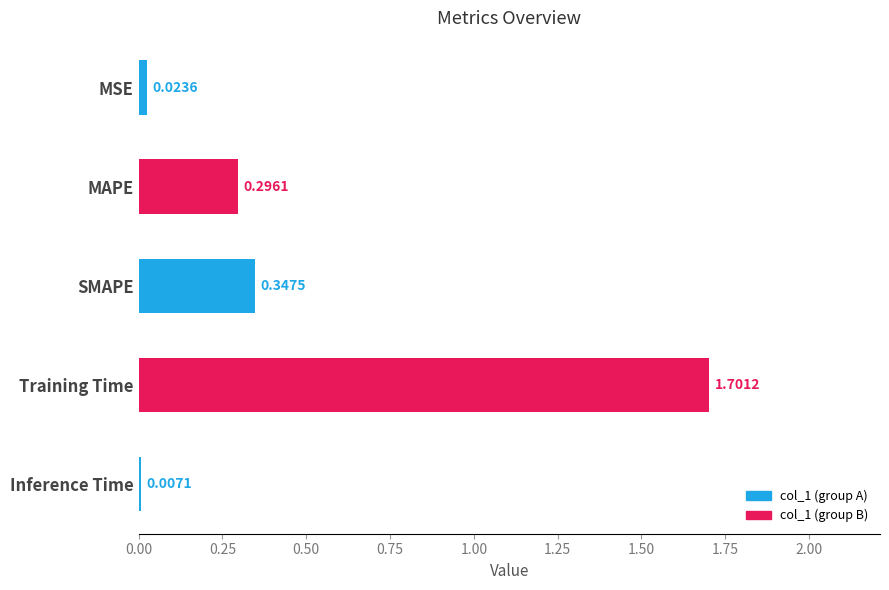

What is the greatest value displayed?

1.7